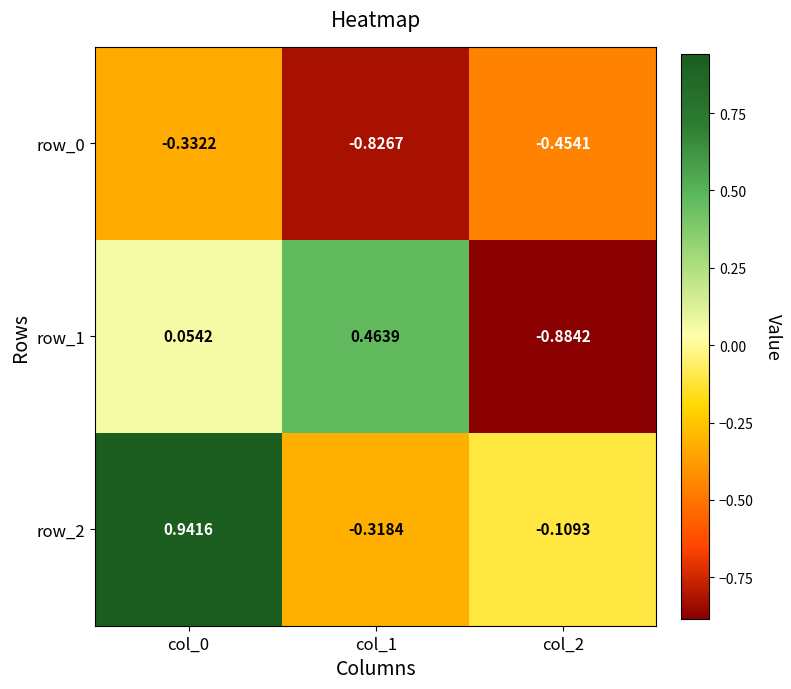

Is the value of row_2 at col_0 greater than the value of row_1 at col_1?

Yes